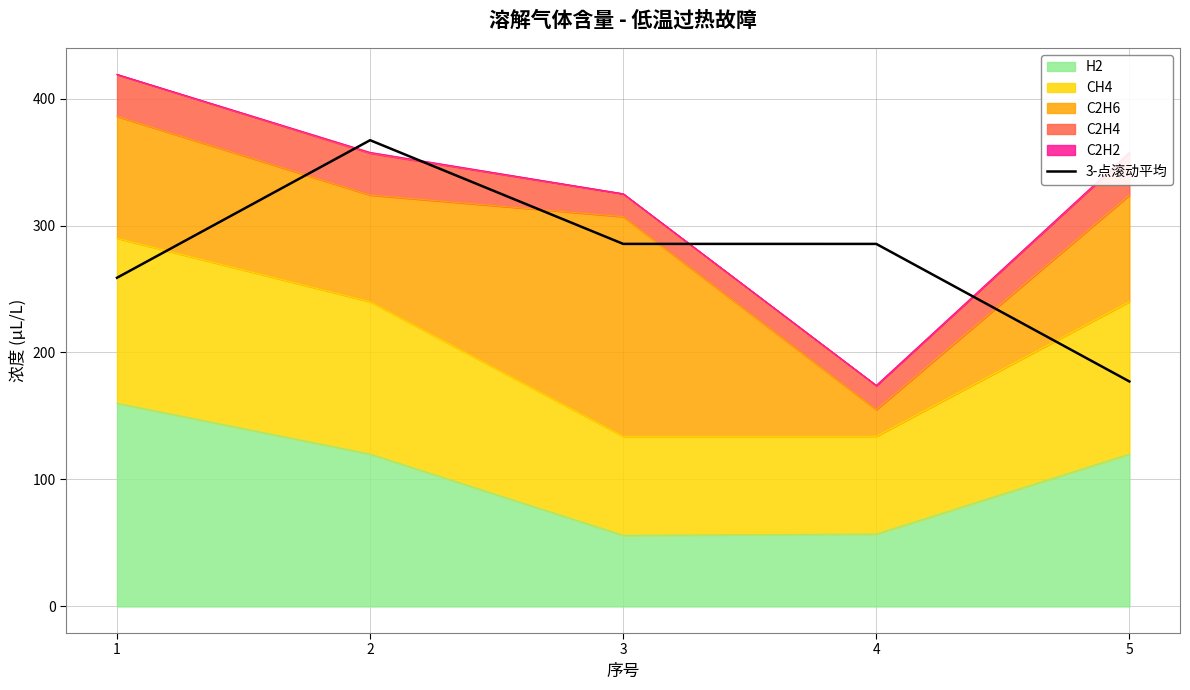

What is the difference between the values at 5 and 1?

81.7